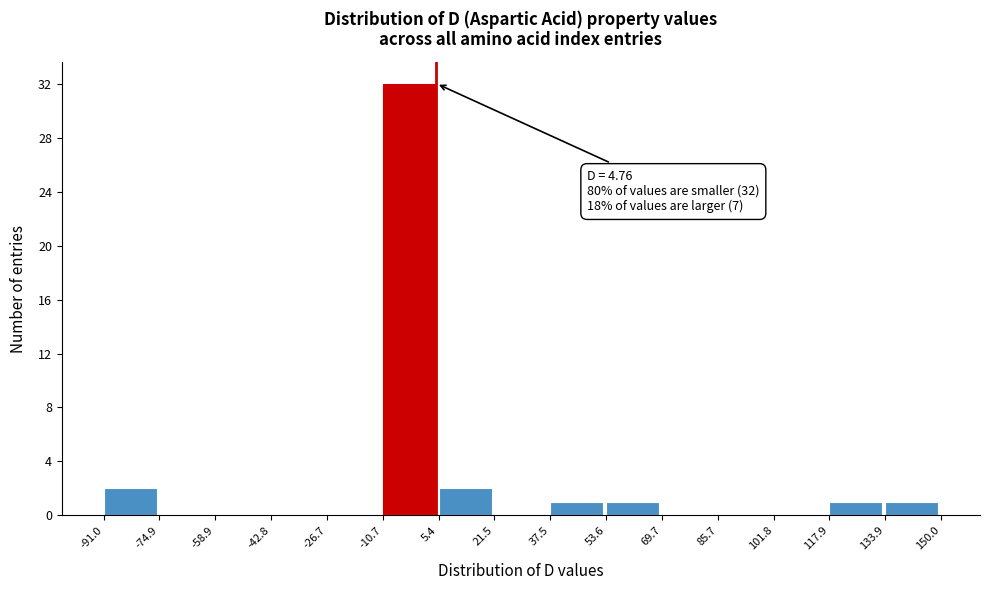

Over which range of the x-axis is the bar tallest?

-10.7 to 5.4